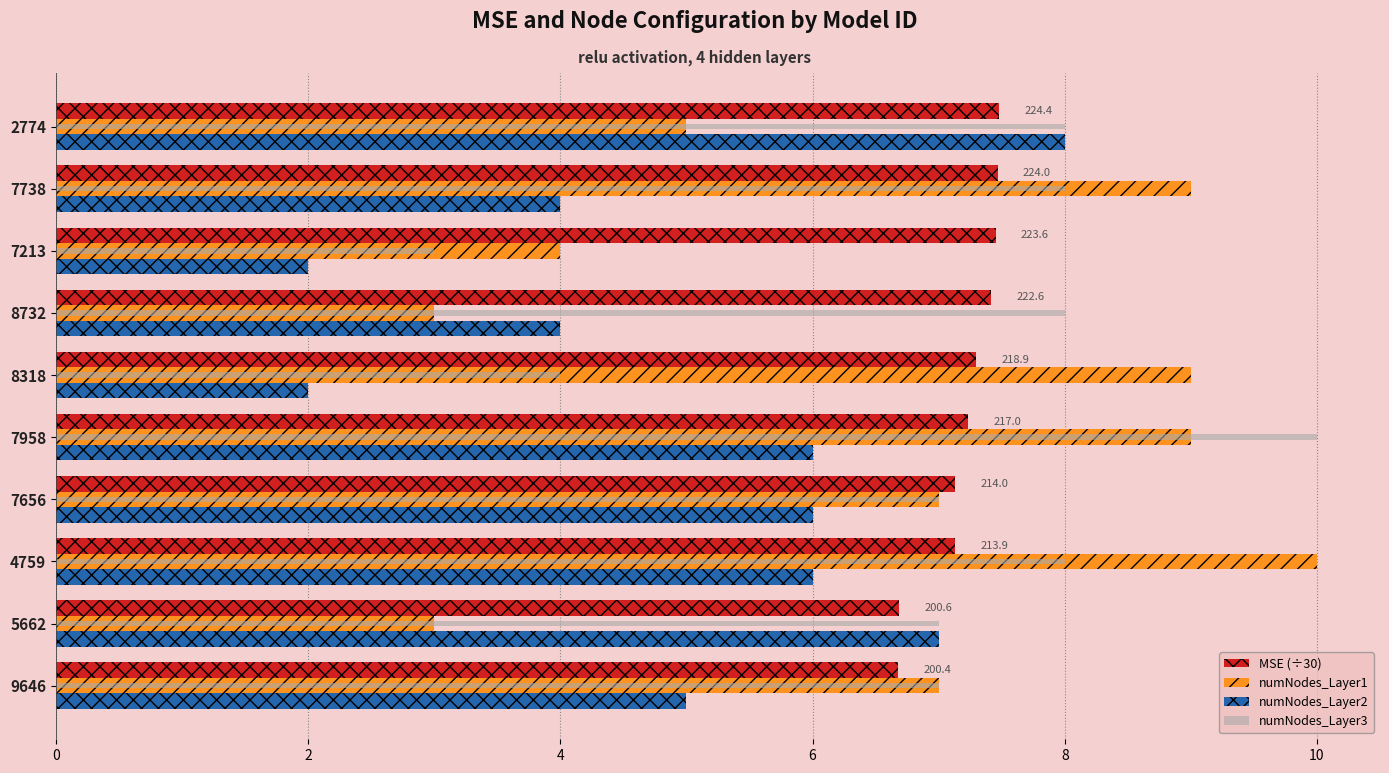

What is the highest value of the numNodes_Layer1 series?

10.0